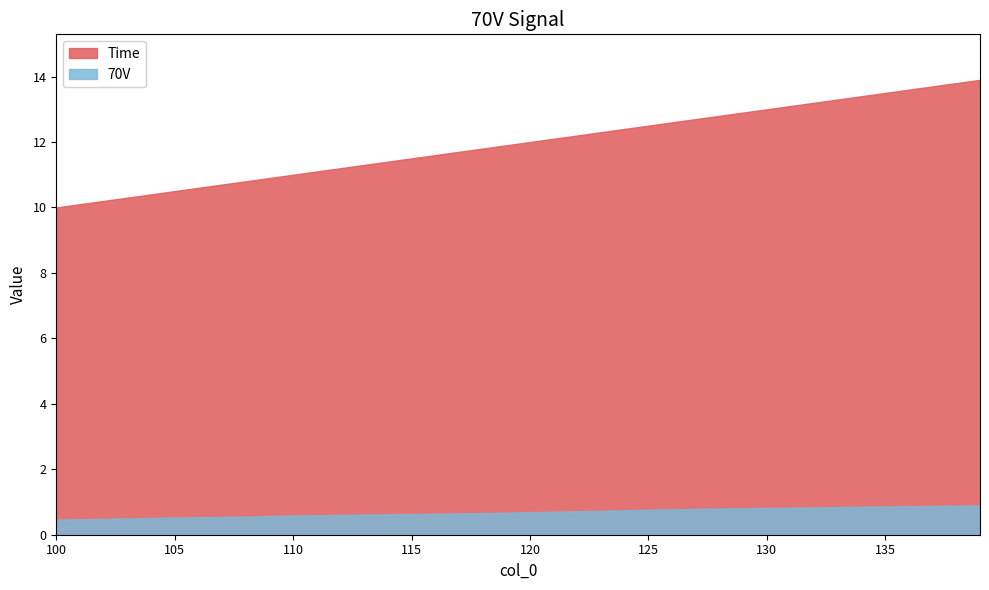

Which series changed the most between 4 and 36?

Time